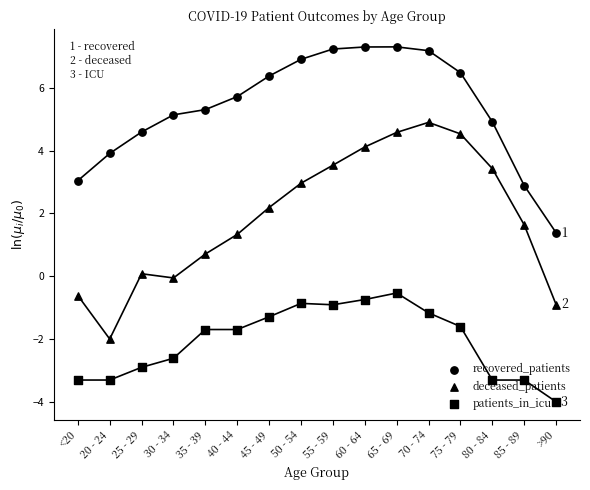

Which series has the widest spread of Y values?

deceased_patients